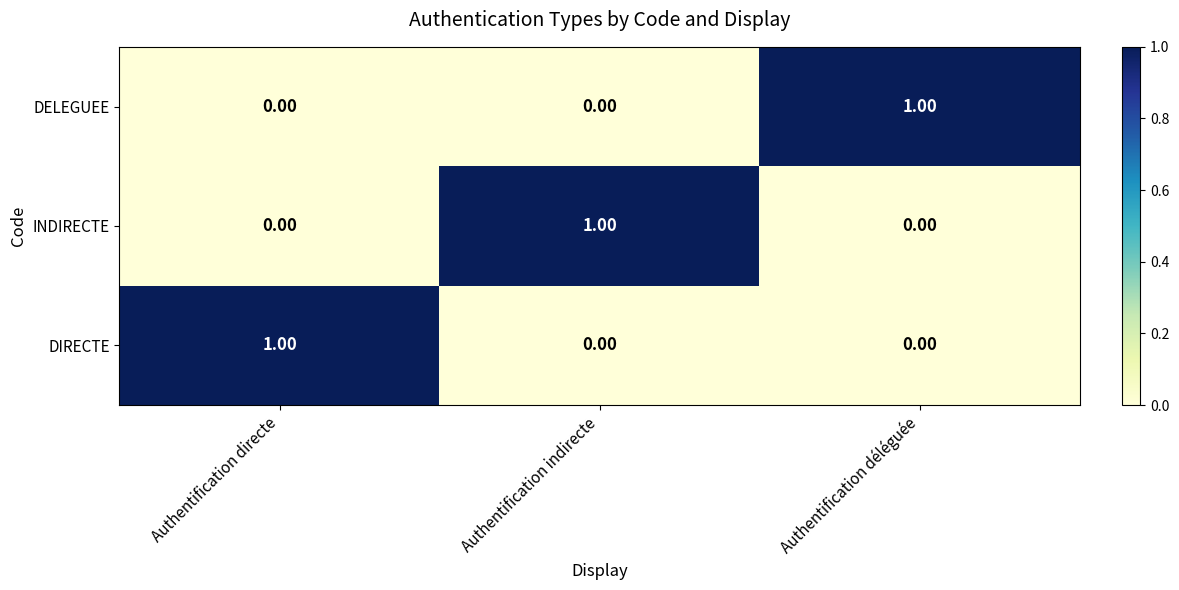

At how many categories does at least one series exceed 0?

3